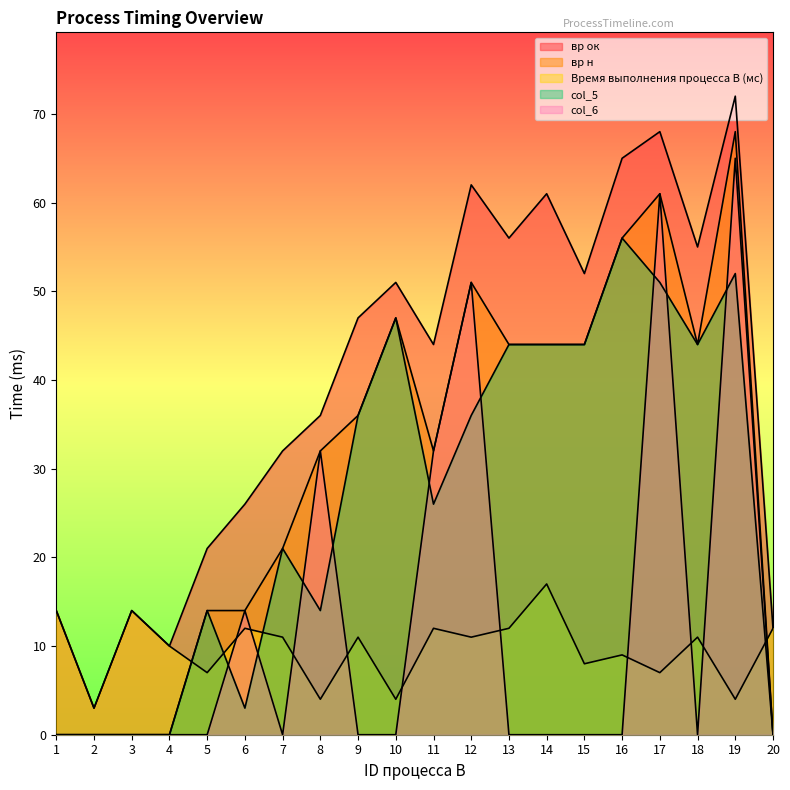

What is the spread (max minus min) of values at 18?

55